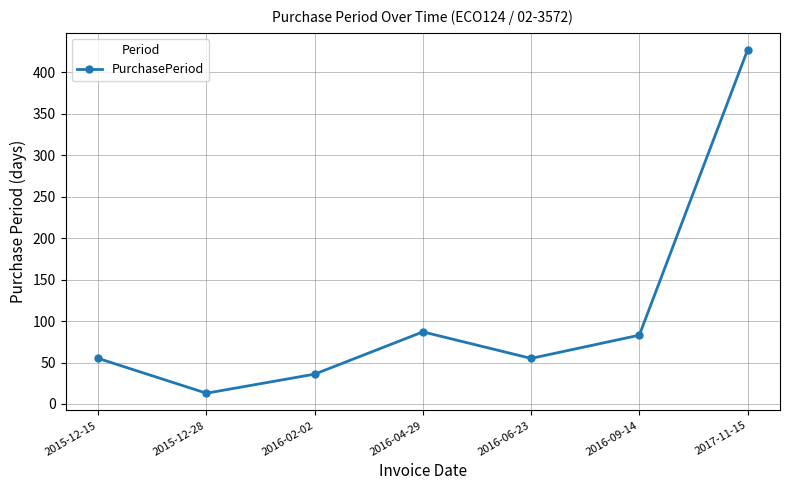

How many points are higher than both their immediate neighbors (excluding endpoints)?

1